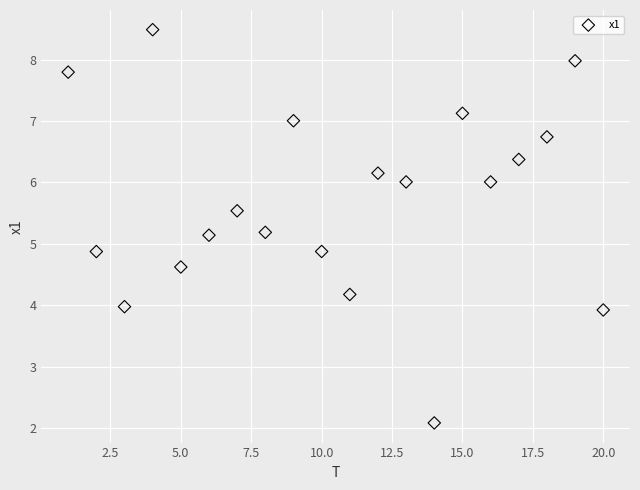

What is the range of Y values (max minus min)?

6.4